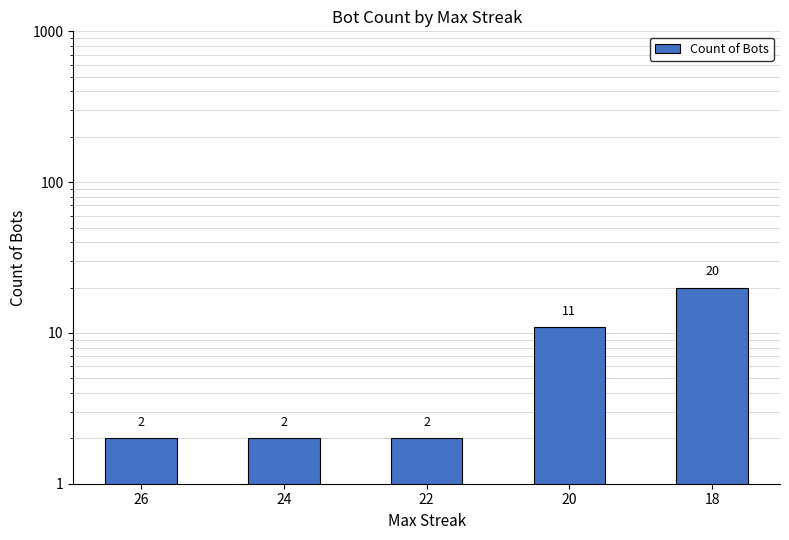

List the labels in order of value, largest first.

18, 20, 26, 24, 22